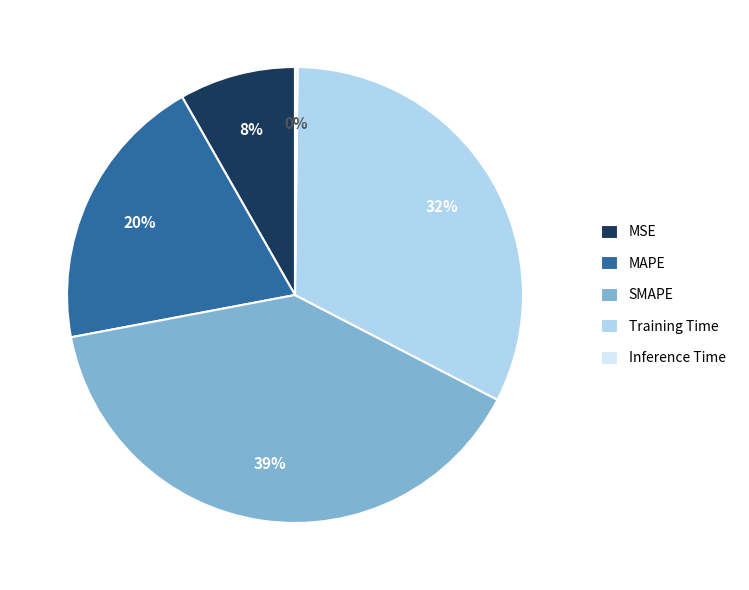

To the nearest percent, what percentage of the pie is Training Time?

32%